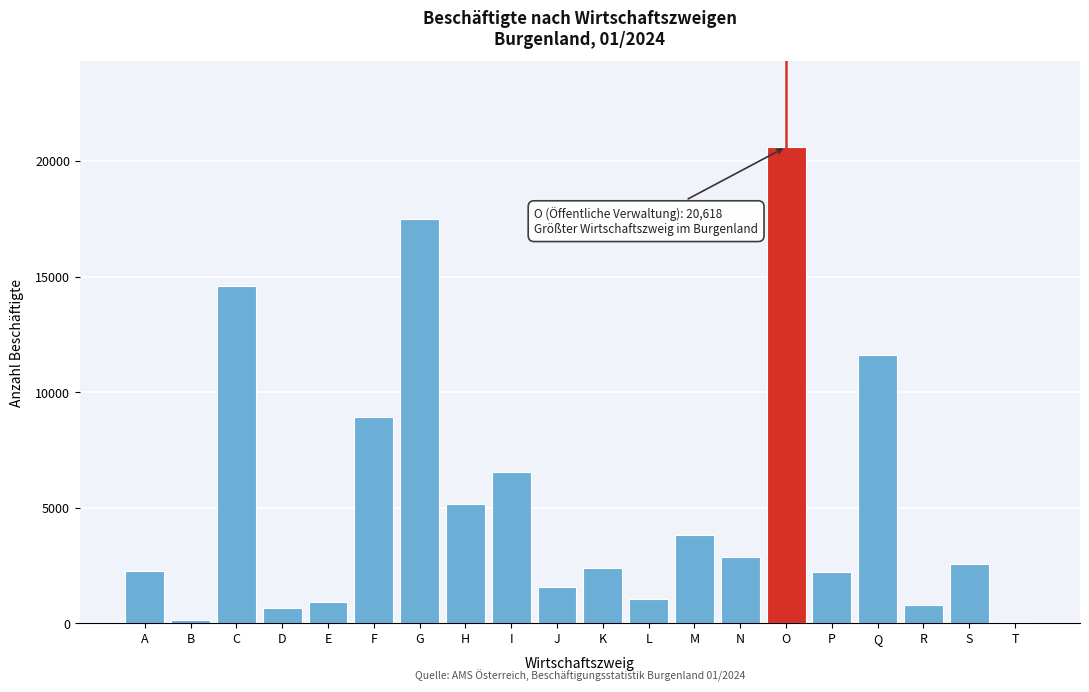

What is the change in value from F to K?

-6528